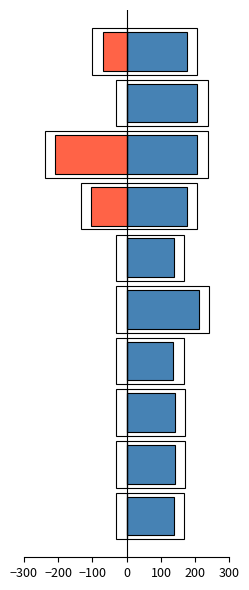

What is the sum of all Leve Gil values?

1664.2